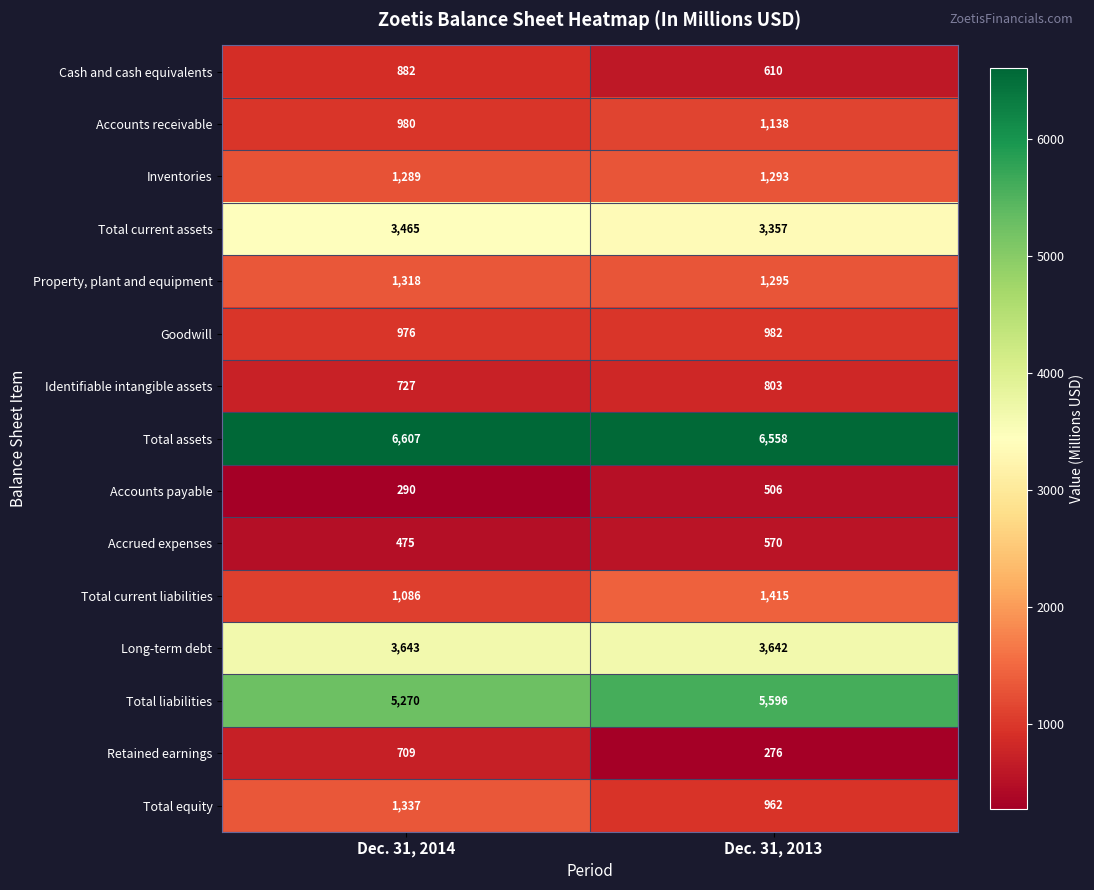

What is the difference between the maximum and minimum values in the Retained earnings series?

433